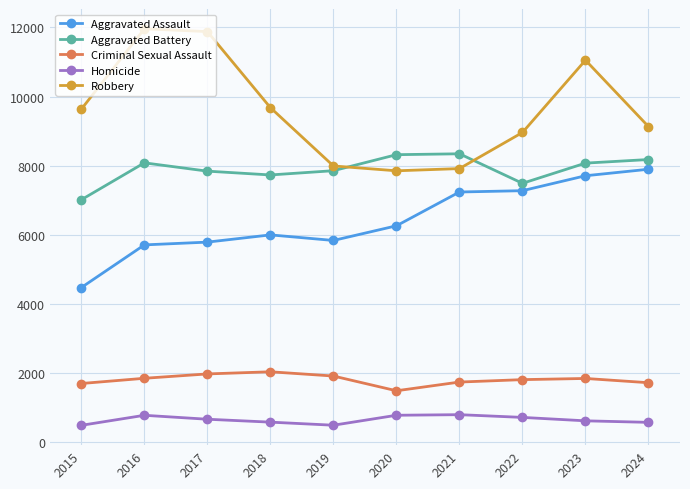

List the series in order of their peak value, lowest first.

Homicide, Criminal Sexual Assault, Aggravated Assault, Aggravated Battery, Robbery